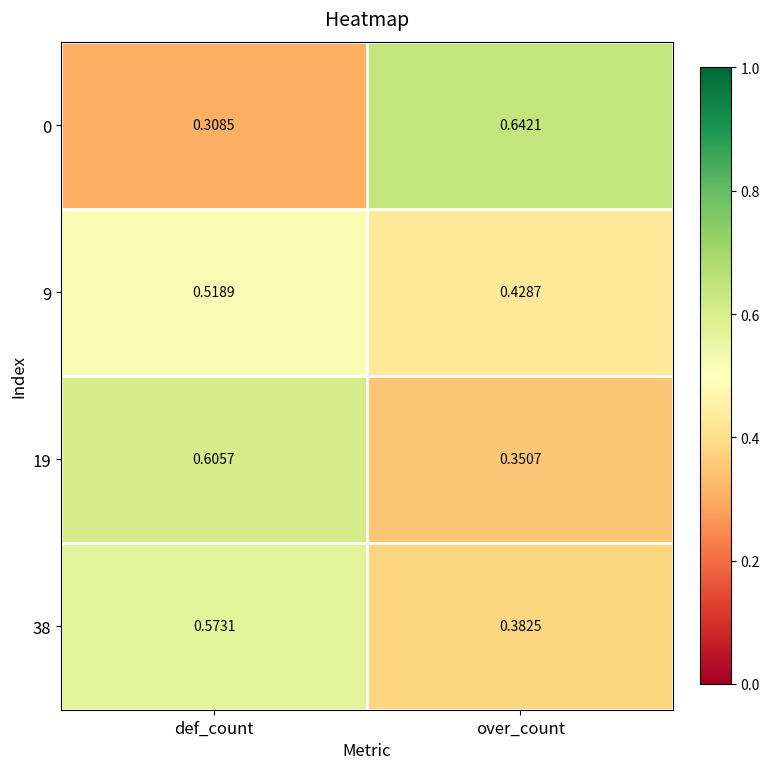

Rank the series at over_count from lowest to highest value.

19, 38, 9, 0